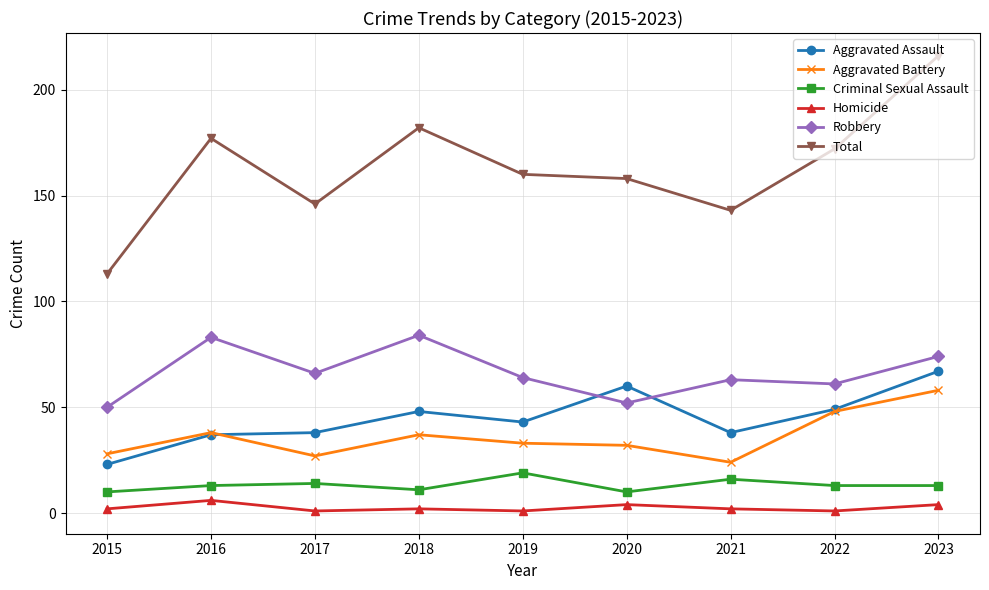

True or false: Homicide and Robbery cross at least once.

False